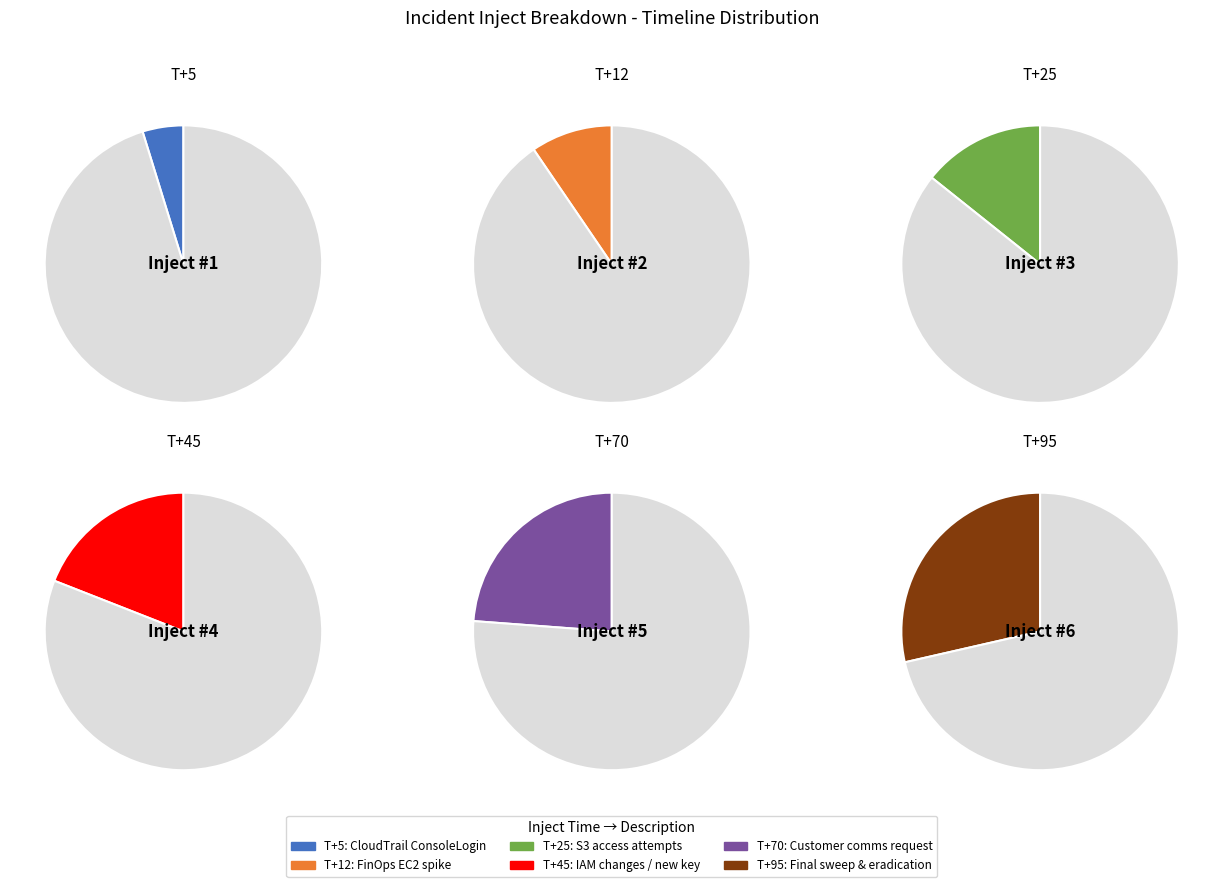

To the nearest percent, what is the average slice percentage?

17%